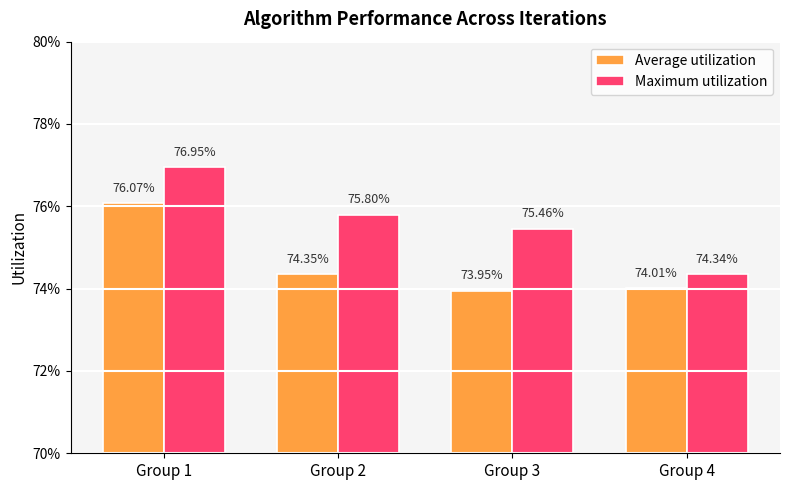

What are all the series names shown in the legend?

Average utilization, Maximum utilization